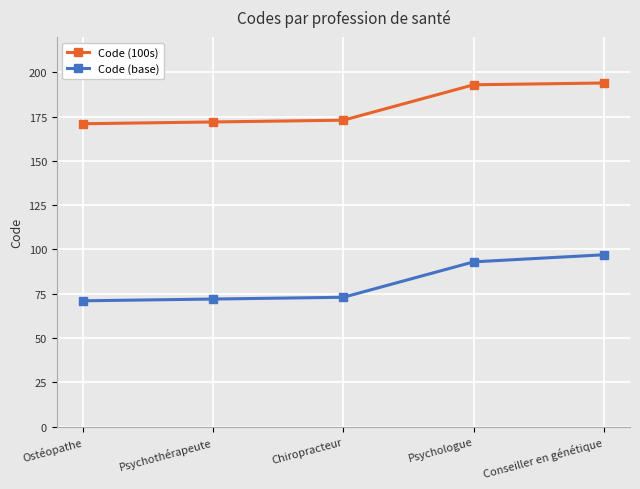

The value of Code (100s) at Conseiller en génétique is 194. True or false?

True